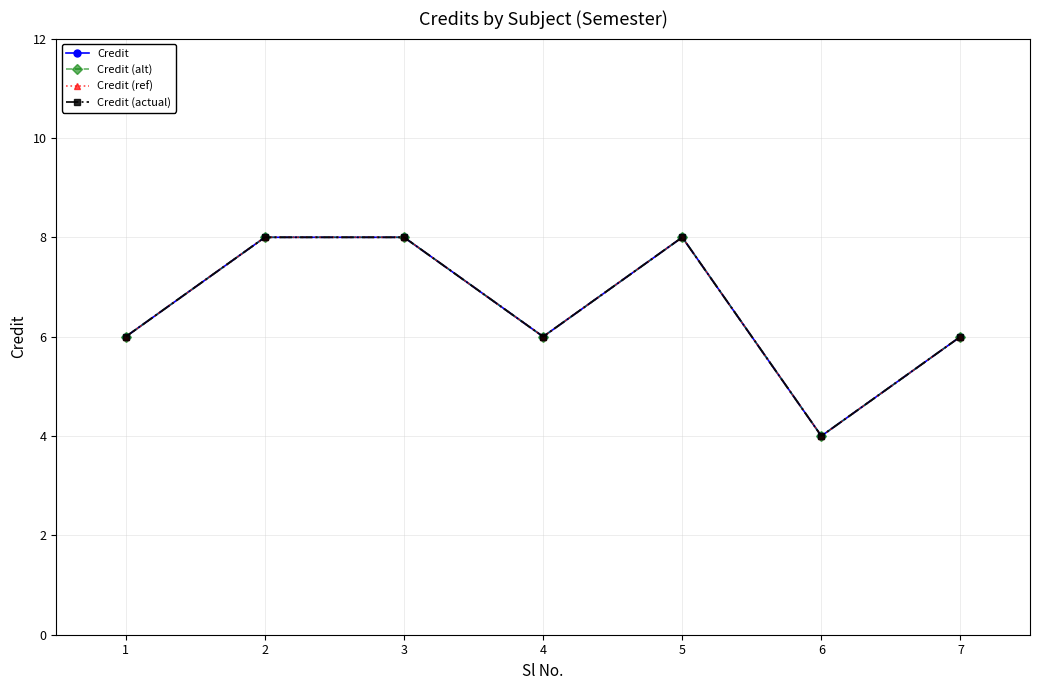

At 5, list the series in order from largest to smallest.

Credit, Credit (alt), Credit (ref), Credit (actual)